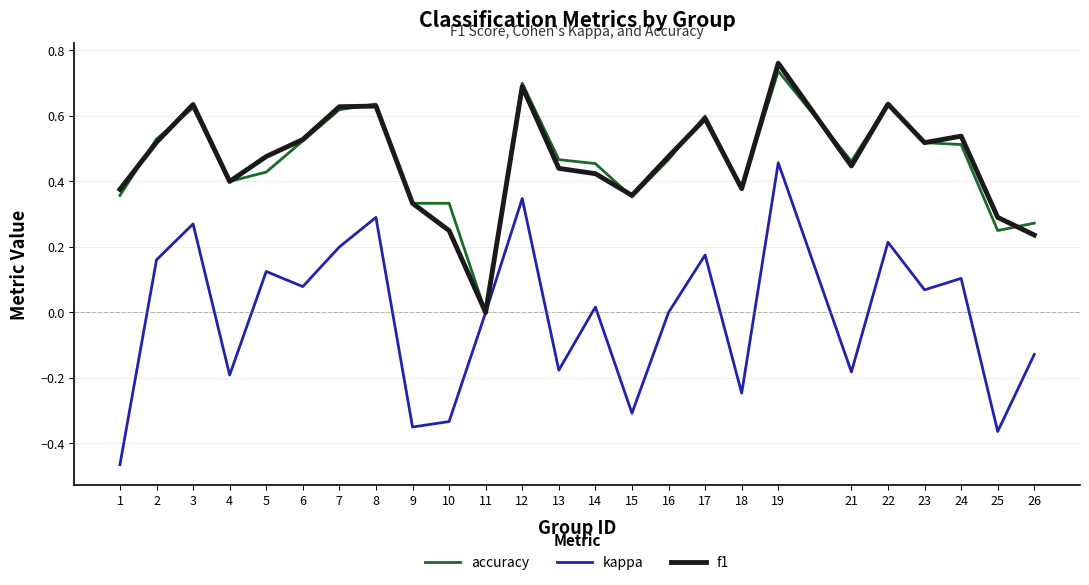

Does the chart have visible grid lines?

Yes